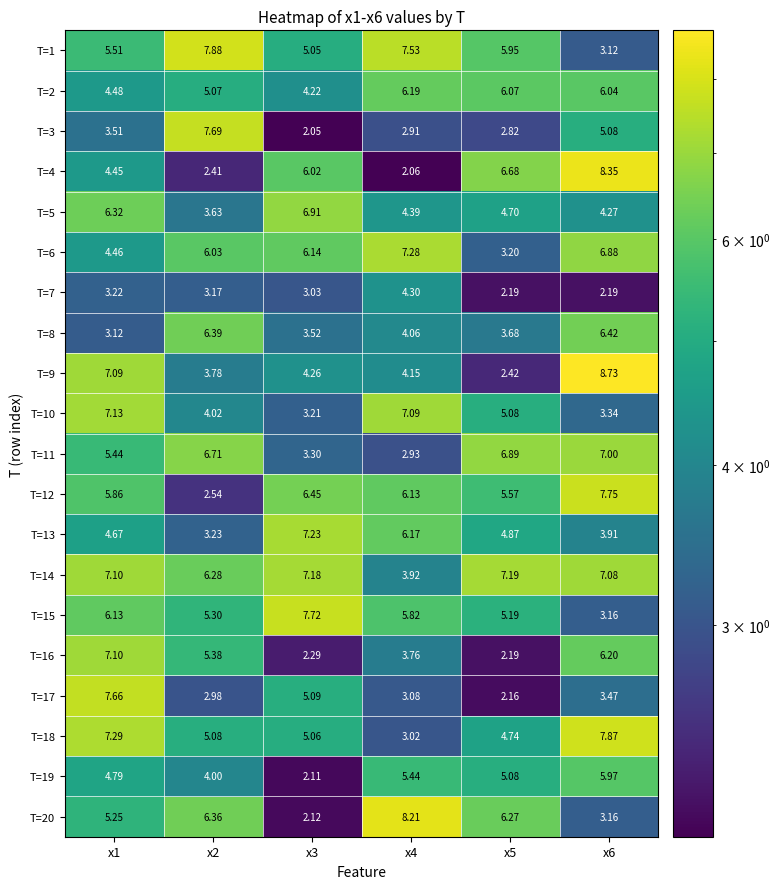

Is the value of T=12 at x6 greater than the value of T=5 at x5?

Yes